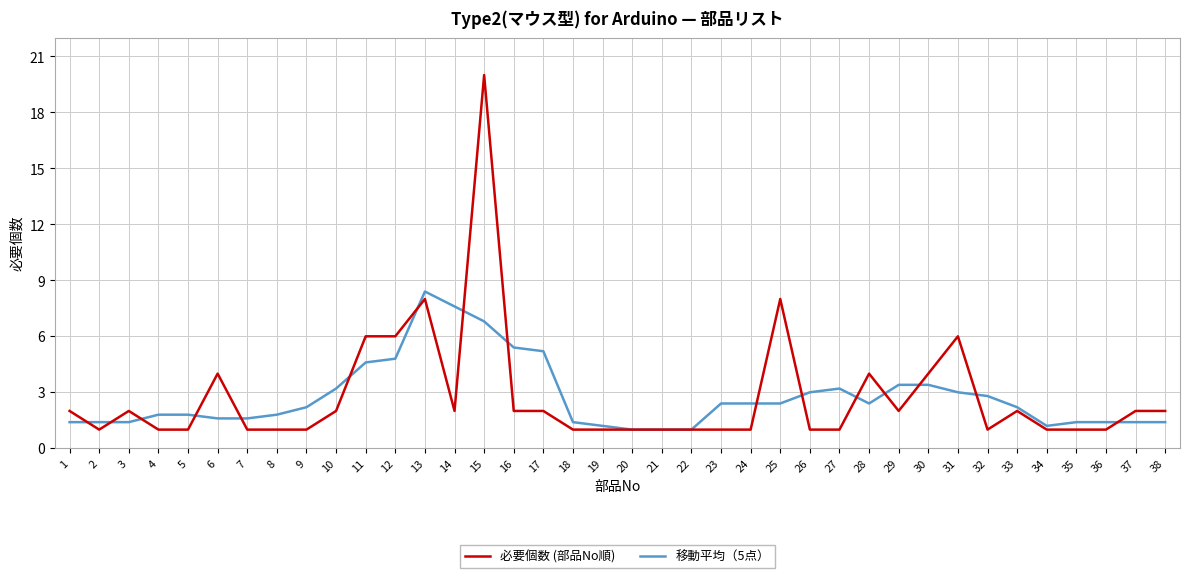

True or false: 必要個数 (部品No順) has more than 1 interior local peaks.

True